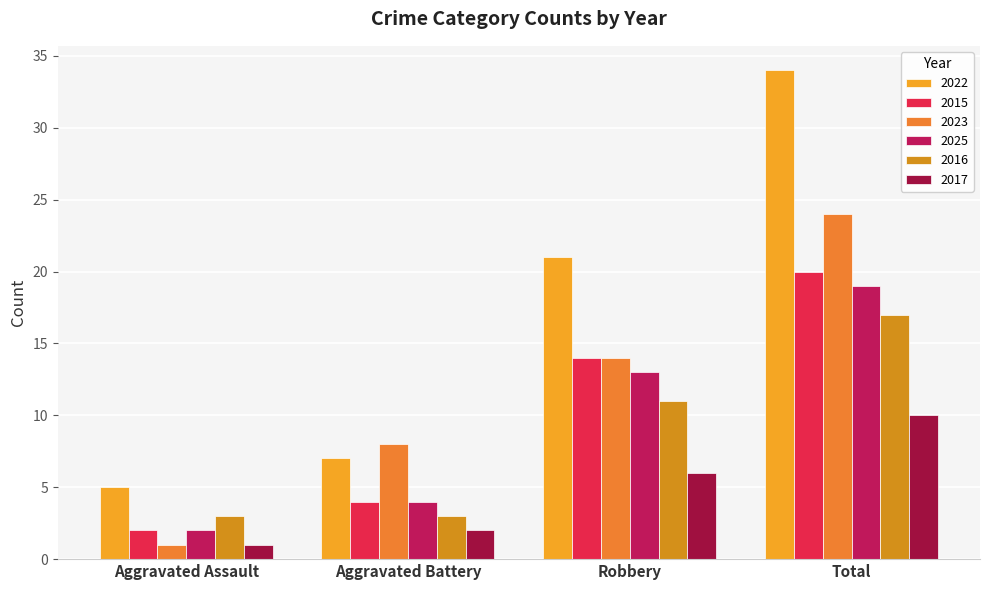

Reading right to left, extract all data points from this chart.

2022: Total=34	Robbery=21	Aggravated Battery=7	Aggravated Assault=5
2015: Total=20	Robbery=14	Aggravated Battery=4	Aggravated Assault=2
2023: Total=24	Robbery=14	Aggravated Battery=8	Aggravated Assault=1
2025: Total=19	Robbery=13	Aggravated Battery=4	Aggravated Assault=2
2016: Total=17	Robbery=11	Aggravated Battery=3	Aggravated Assault=3
2017: Total=10	Robbery=6	Aggravated Battery=2	Aggravated Assault=1